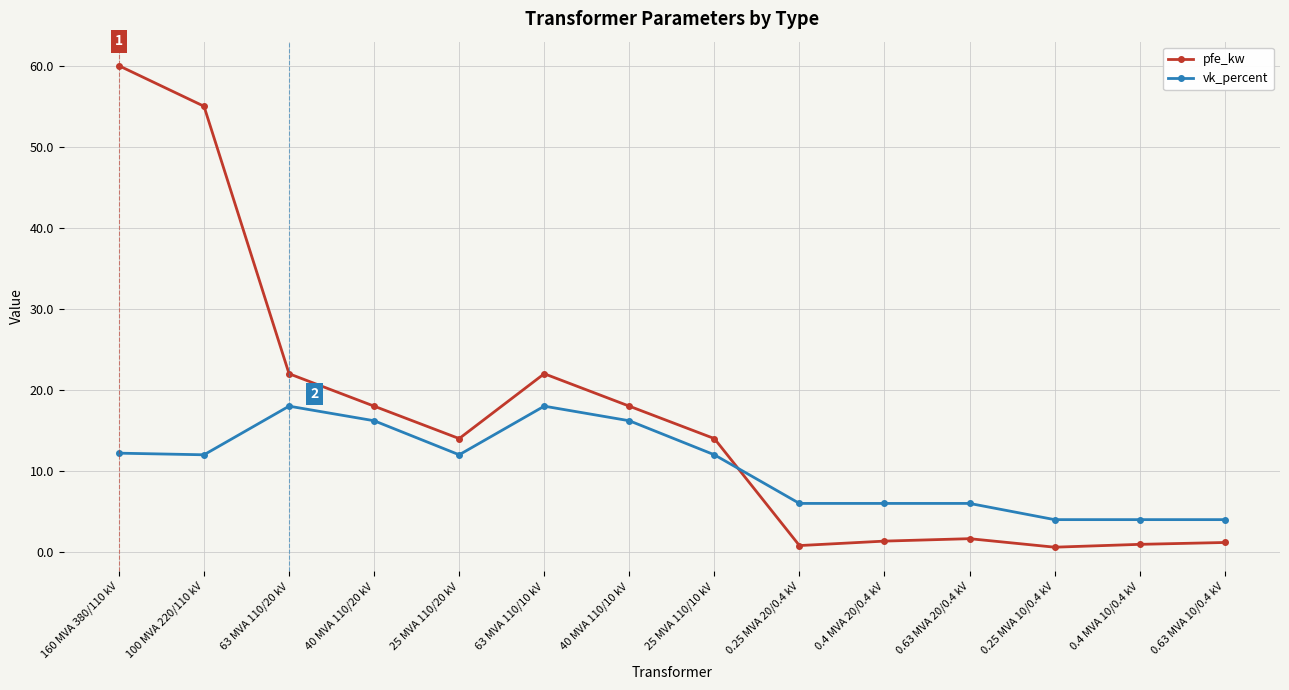

What position from the left is 0.4 MVA 10/0.4 kV?

13